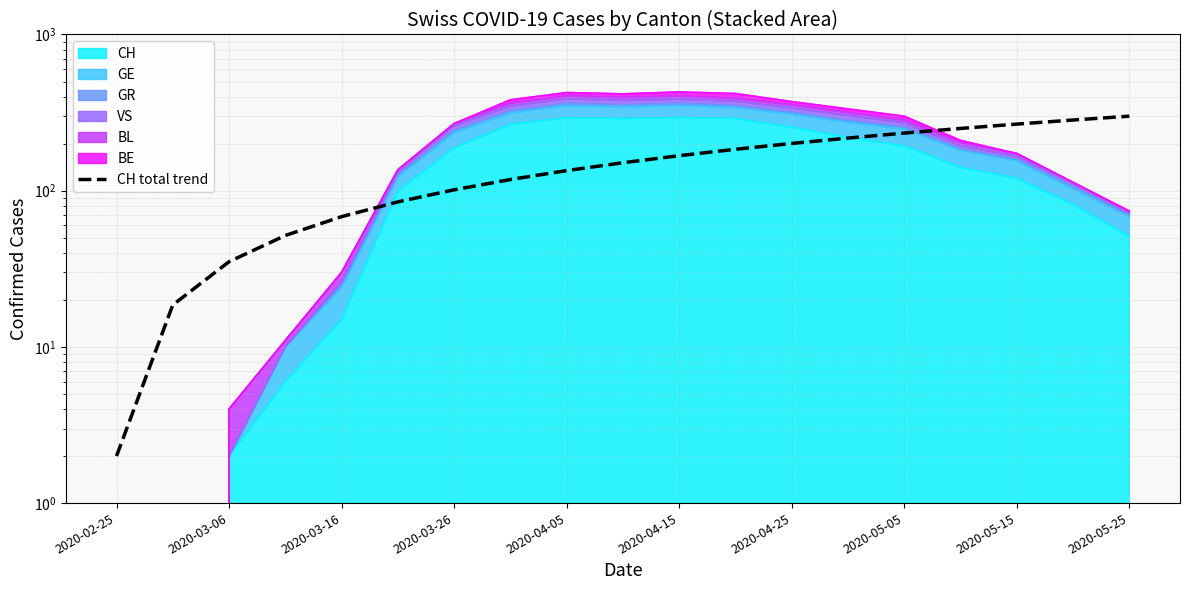

Reading left to right, transcribe all the data shown in this chart.

2.0	18.6	35.1	51.7	68.2	84.8	101.3	117.9	134.4	151.0	167.6	184.1	200.7	217.2	233.8	250.3	266.9	283.4	300.0